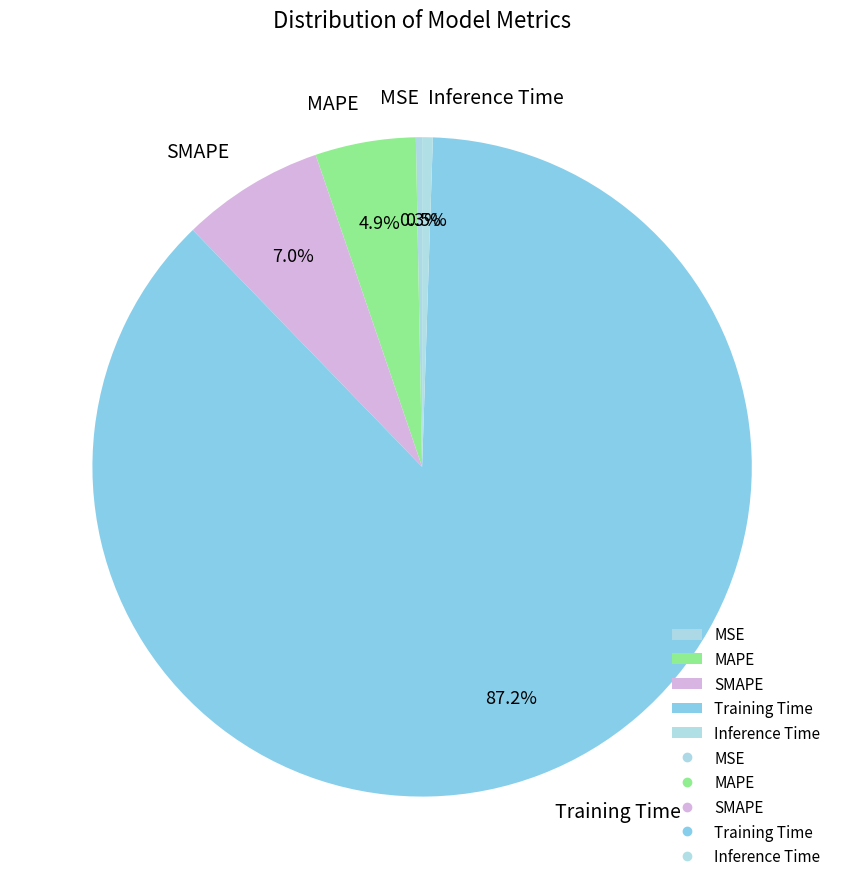

The Training Time slice represents 87% of the pie. True or false?

True